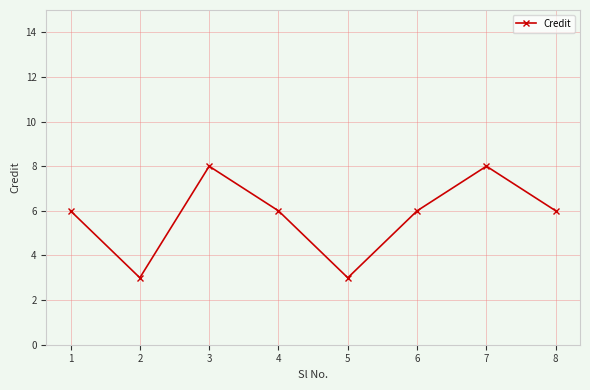

The chart shows a value of 2 at 8. True or false?

False